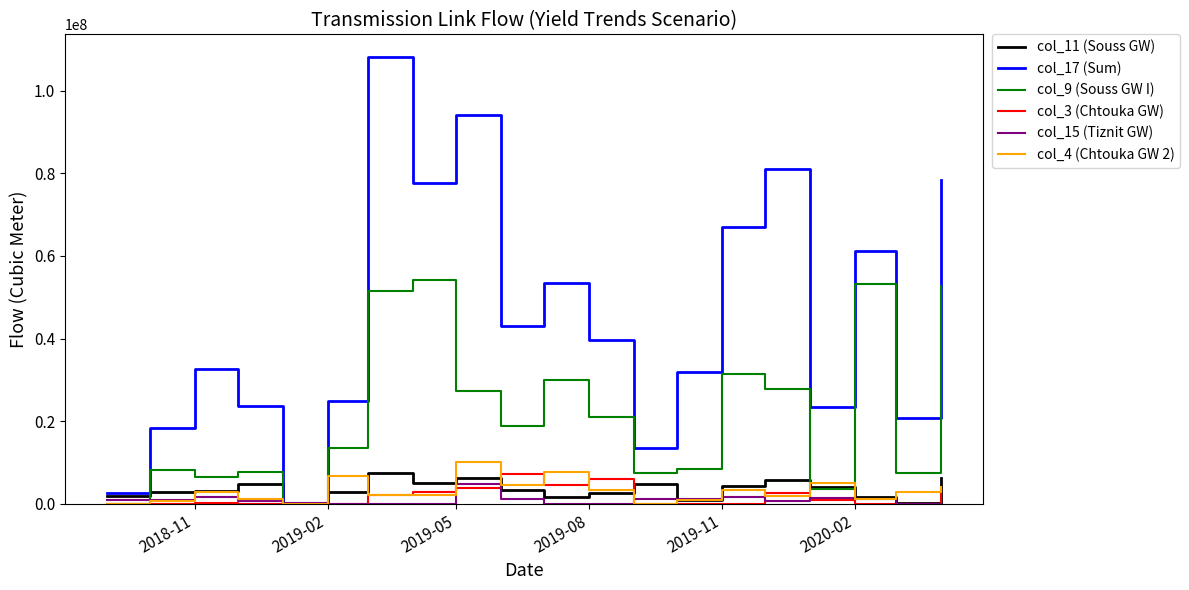

How many categories are shown in the chart?

20